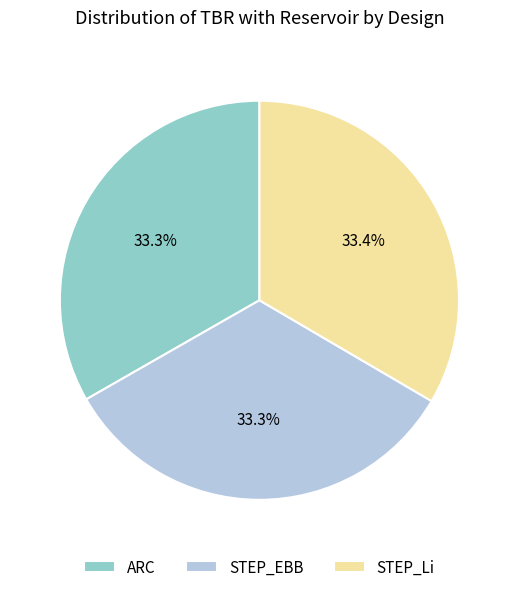

To the nearest percent, what percentage of the pie is ARC?

33%